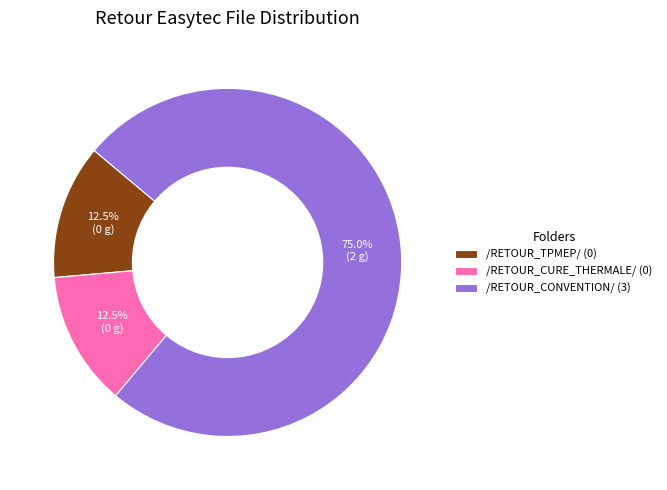

Count the number of slices in the pie.

3